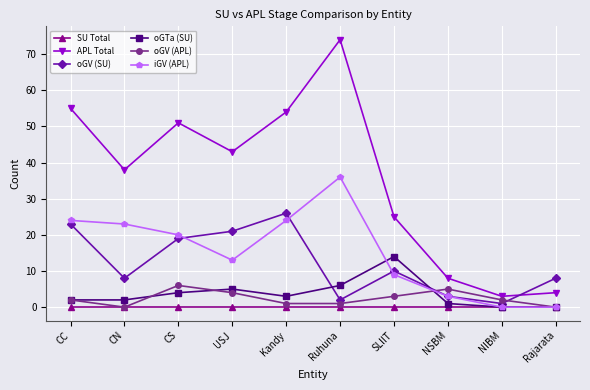

Which series has the widest spread of values?

APL Total